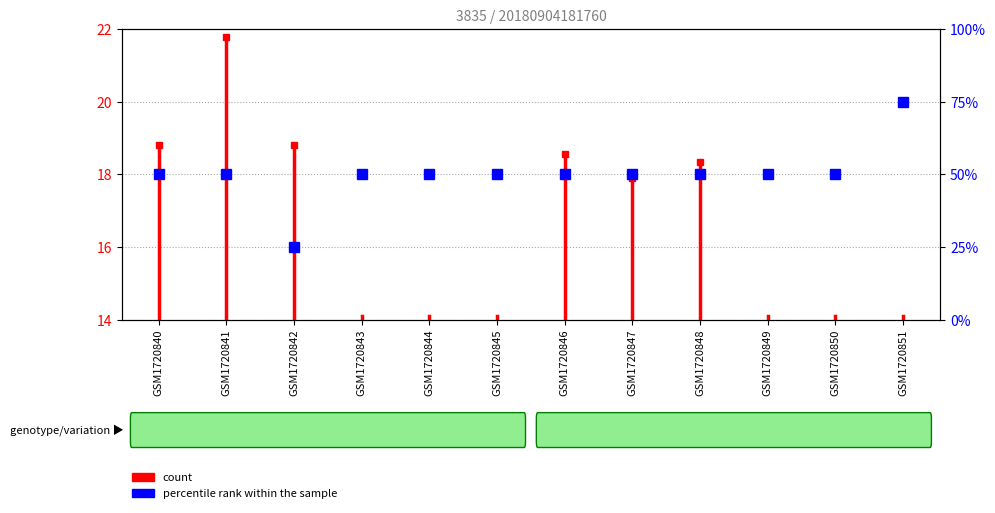

How many lines are shown in the chart?

1